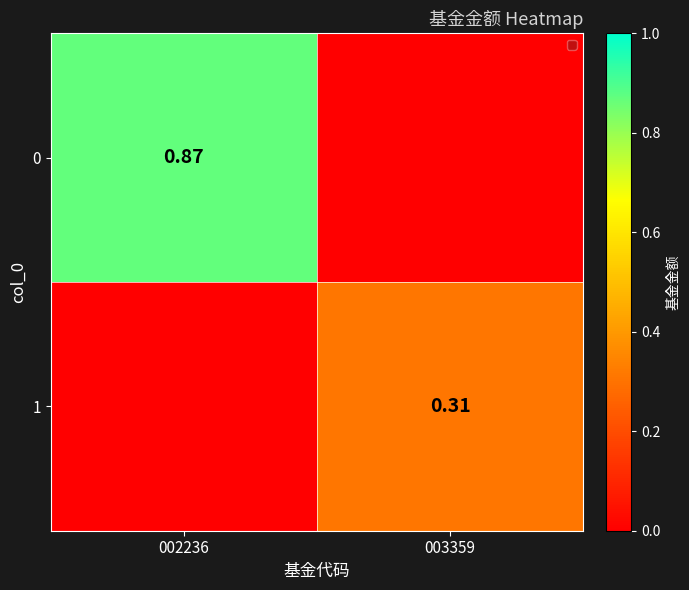

What is the difference between the 1 values at 003359 and 002236?

0.3